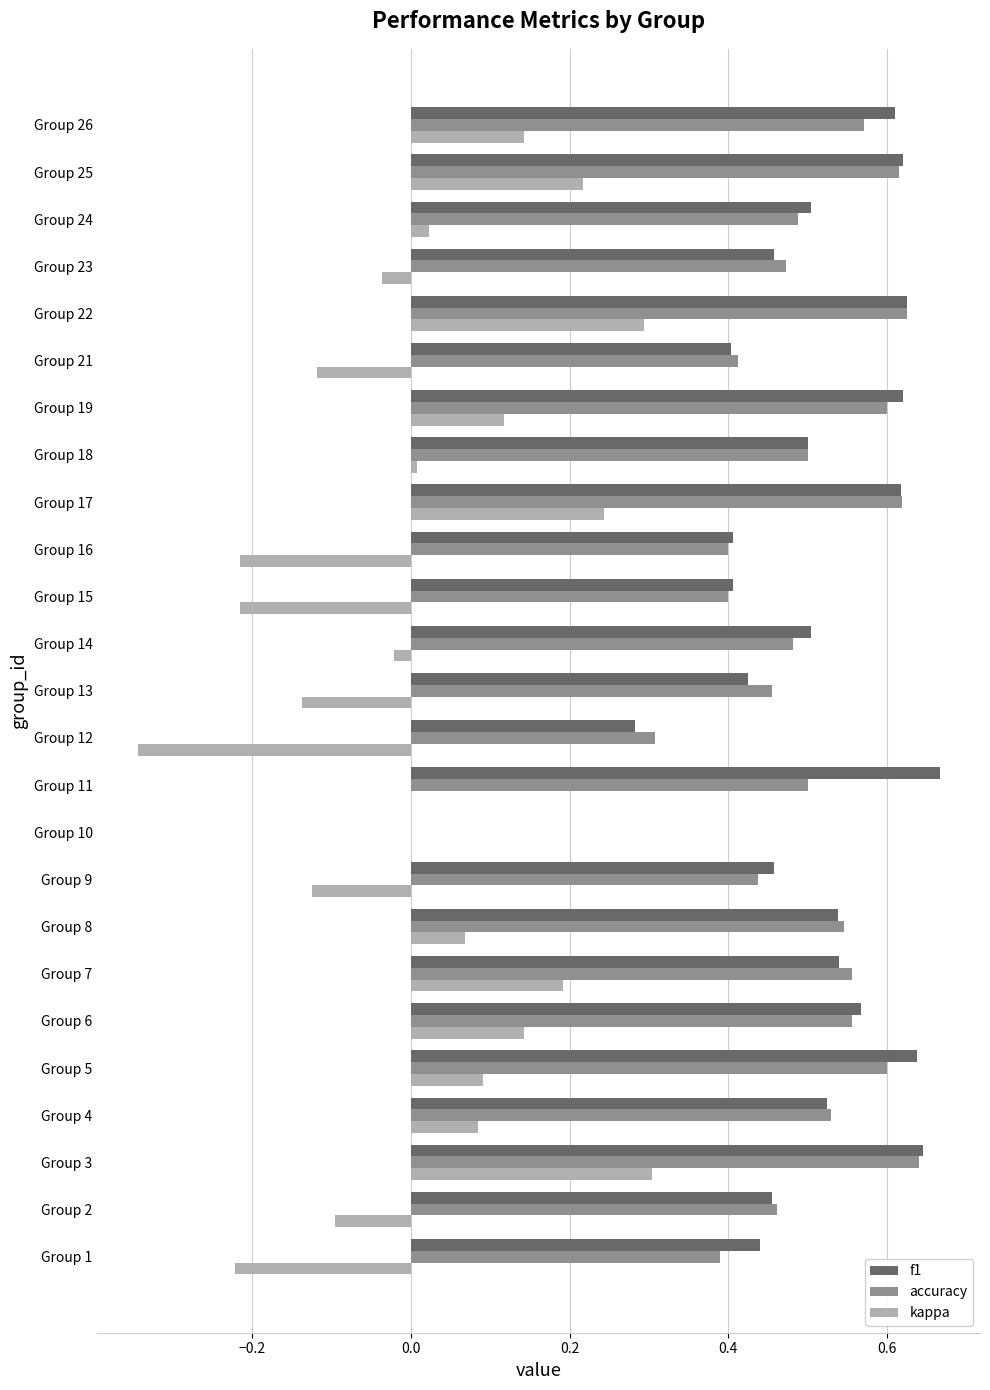

Which series has the largest total across all categories?

f1